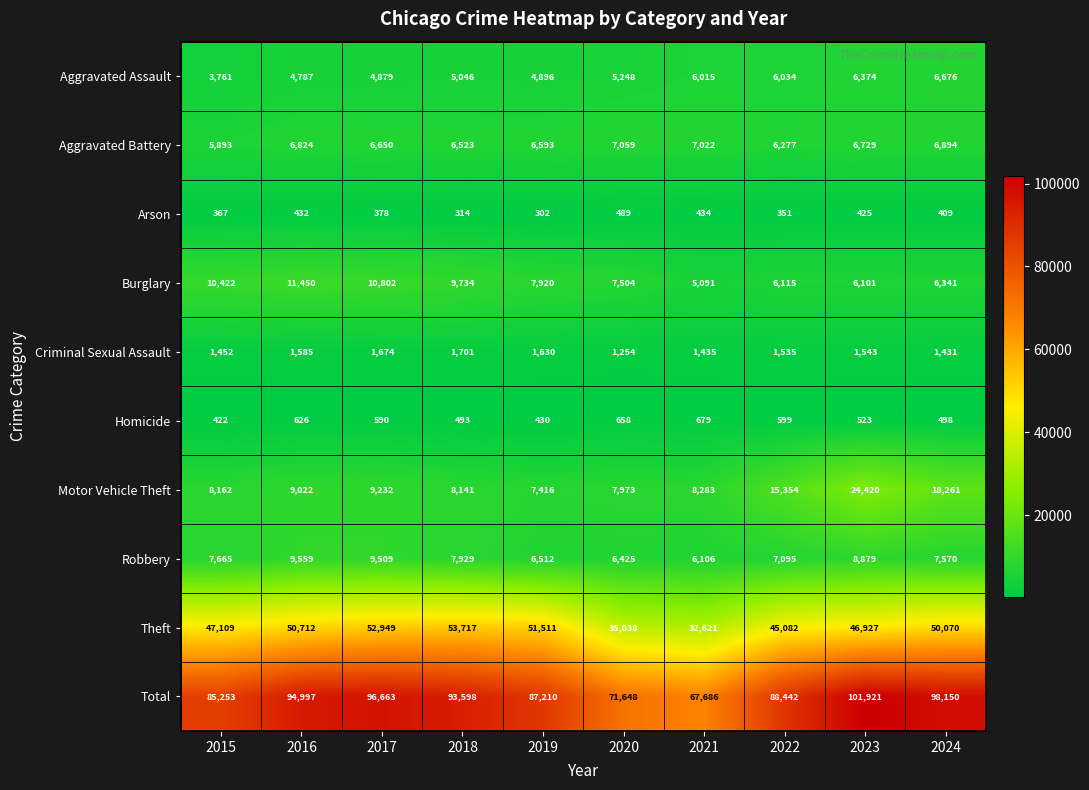

What is the difference between the highest and lowest values at 2023?

101496